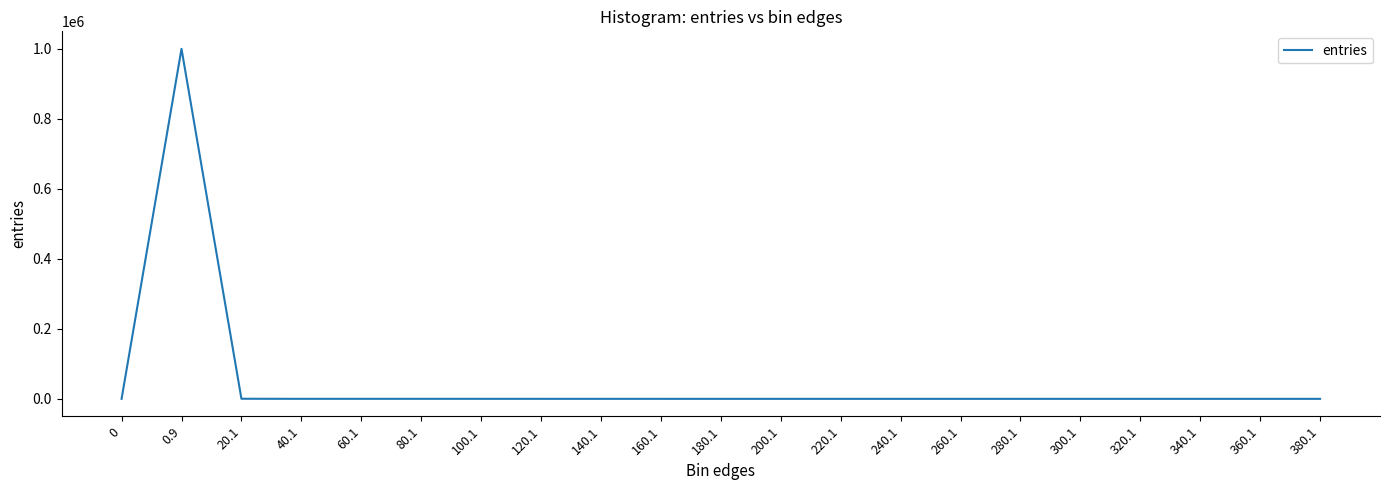

What is the ratio of the value at 200.1 to the value at 60.1?

0.2